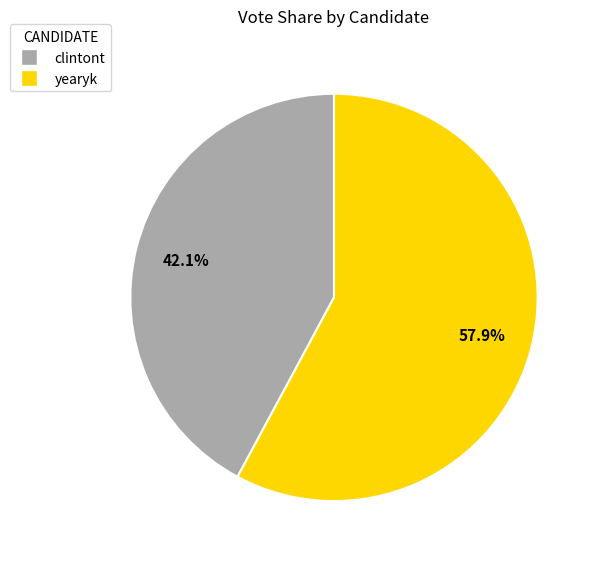

What is the largest slice in the pie chart?

yearyk